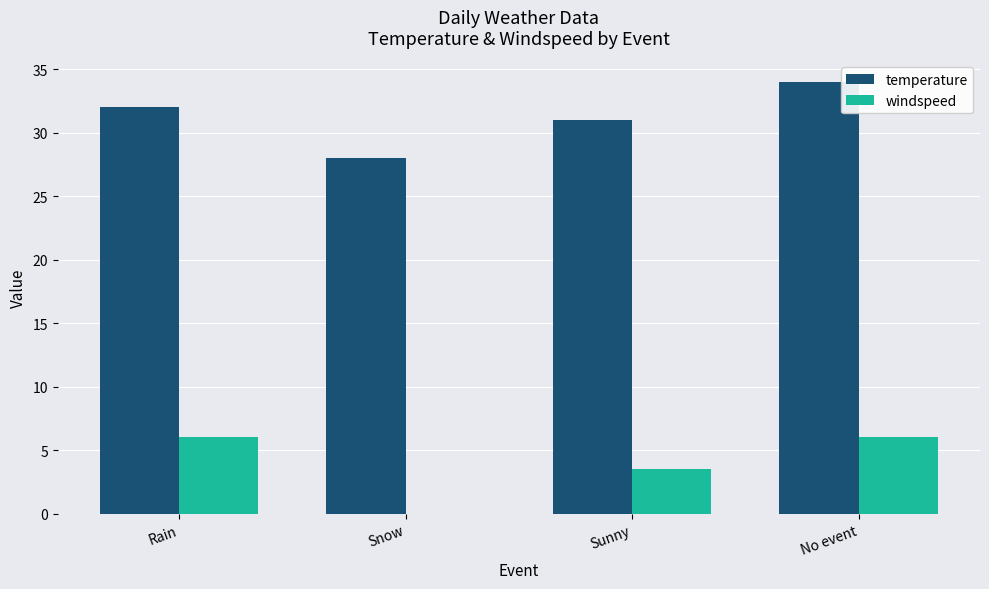

What is the sum of all temperature values?

125.0